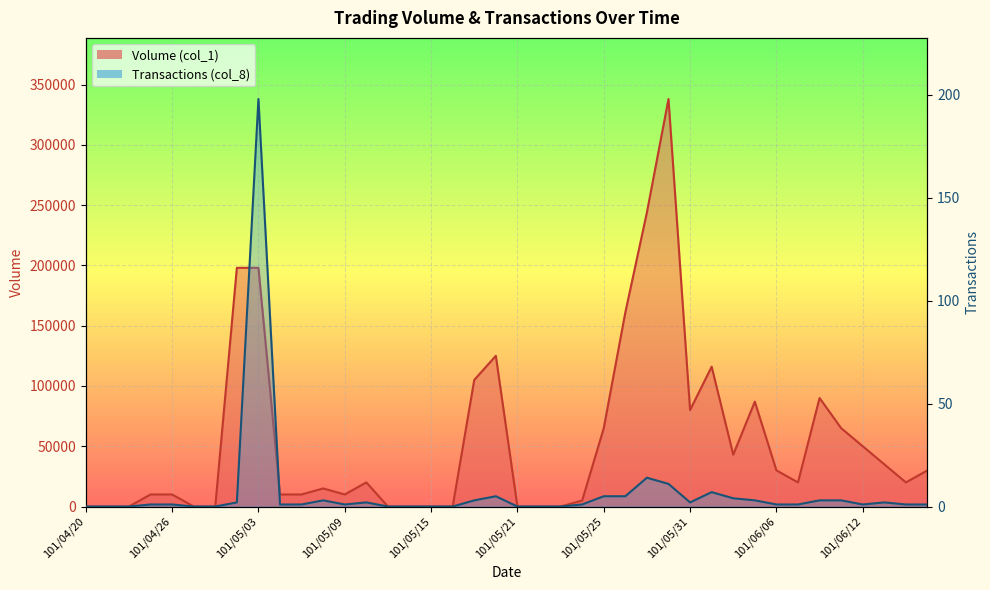

Where does the Volume (col_1) series first go above 20000?

101/05/02